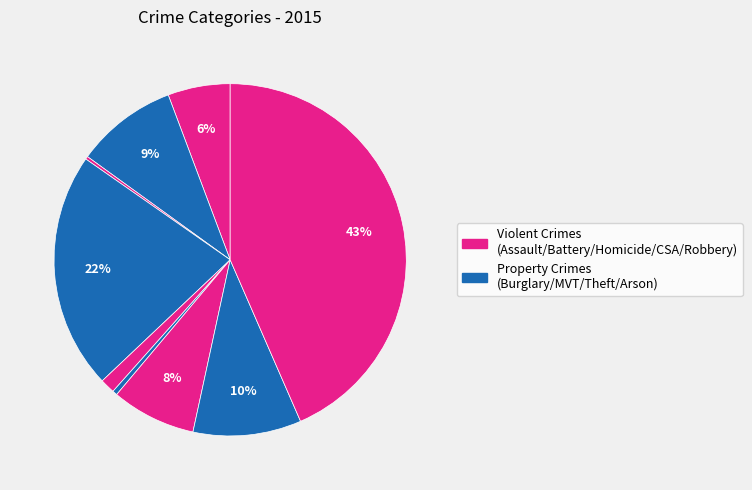

How many slices are in this pie chart?

9